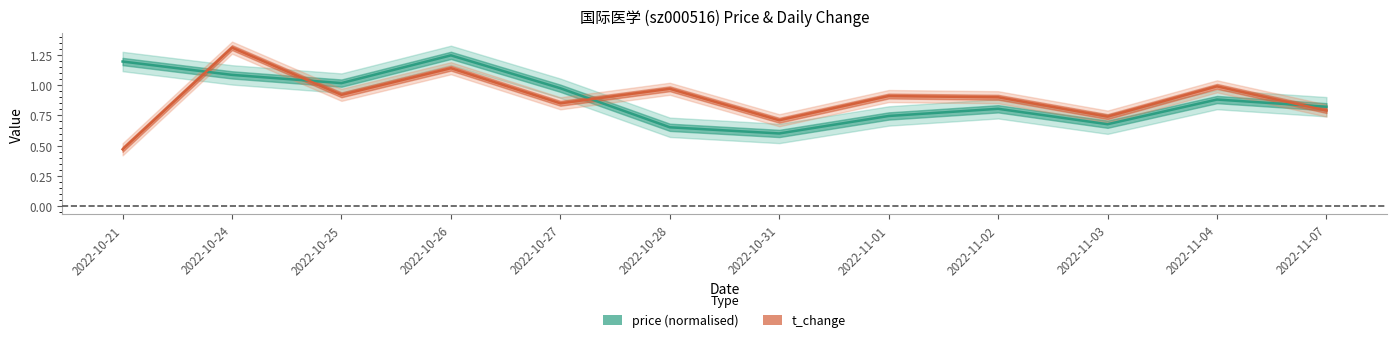

True or false: t_change has a value of 0.9 at 2022-11-02.

True